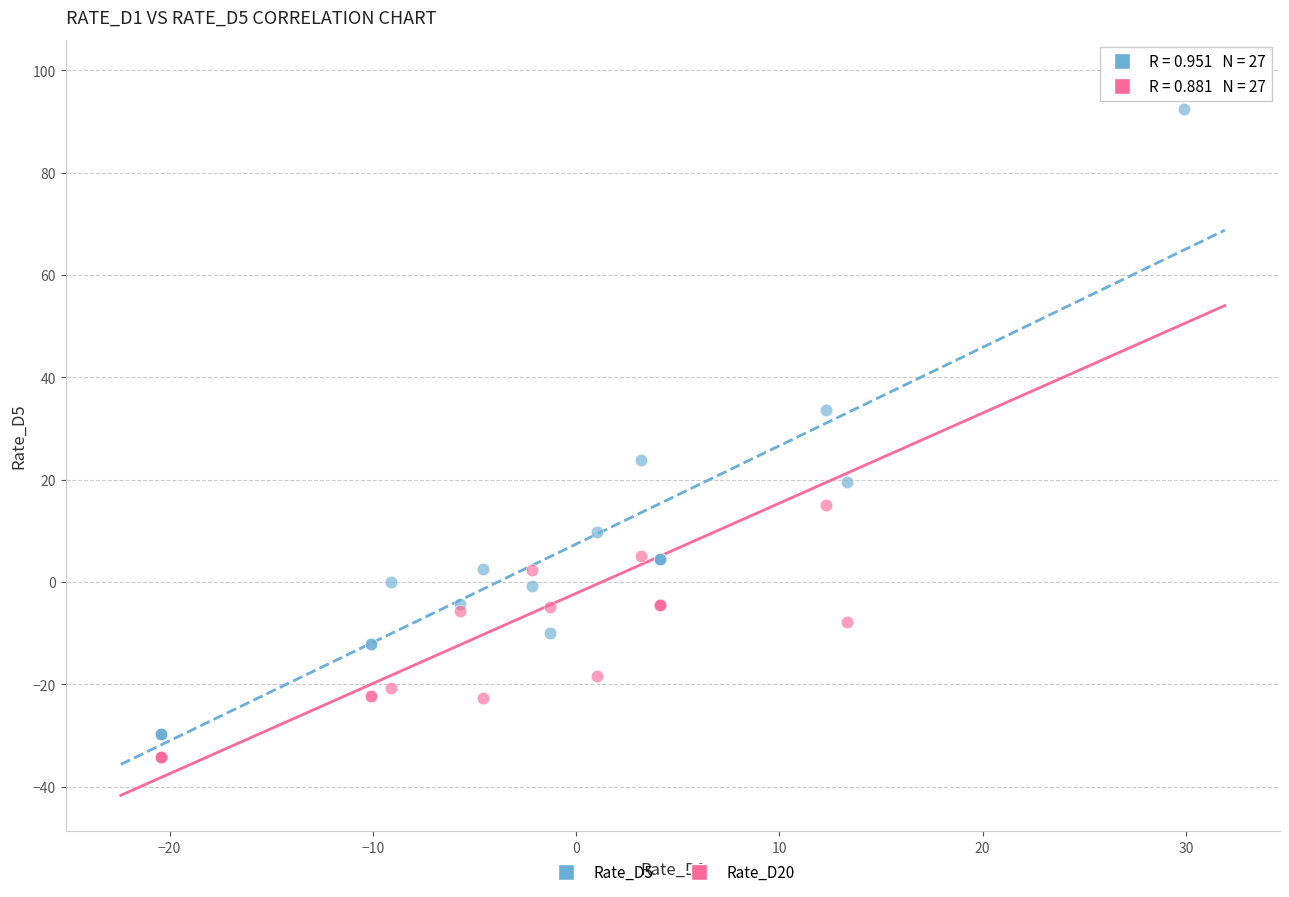

Across all series, what Y value is closest to 32?

33.6